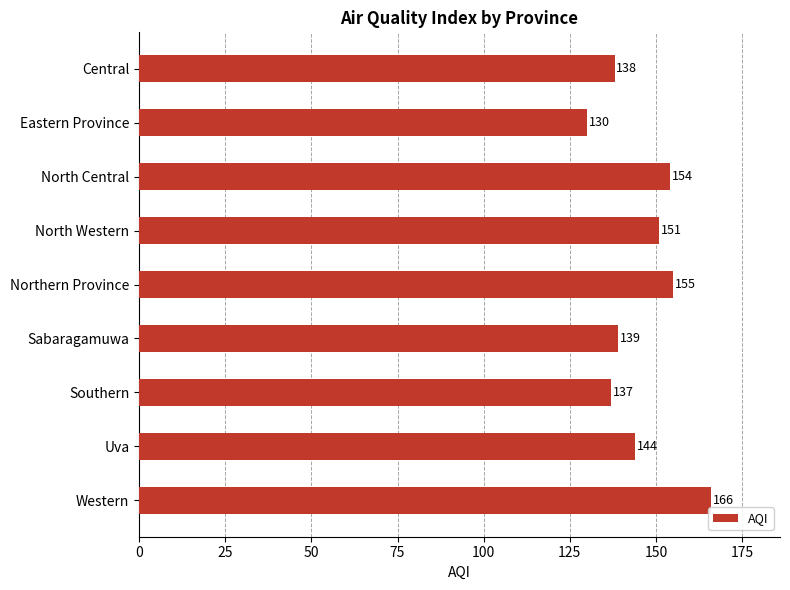

Reading top to bottom, what are all the values shown in this chart?

138	130	154	151	155	139	137	144	166